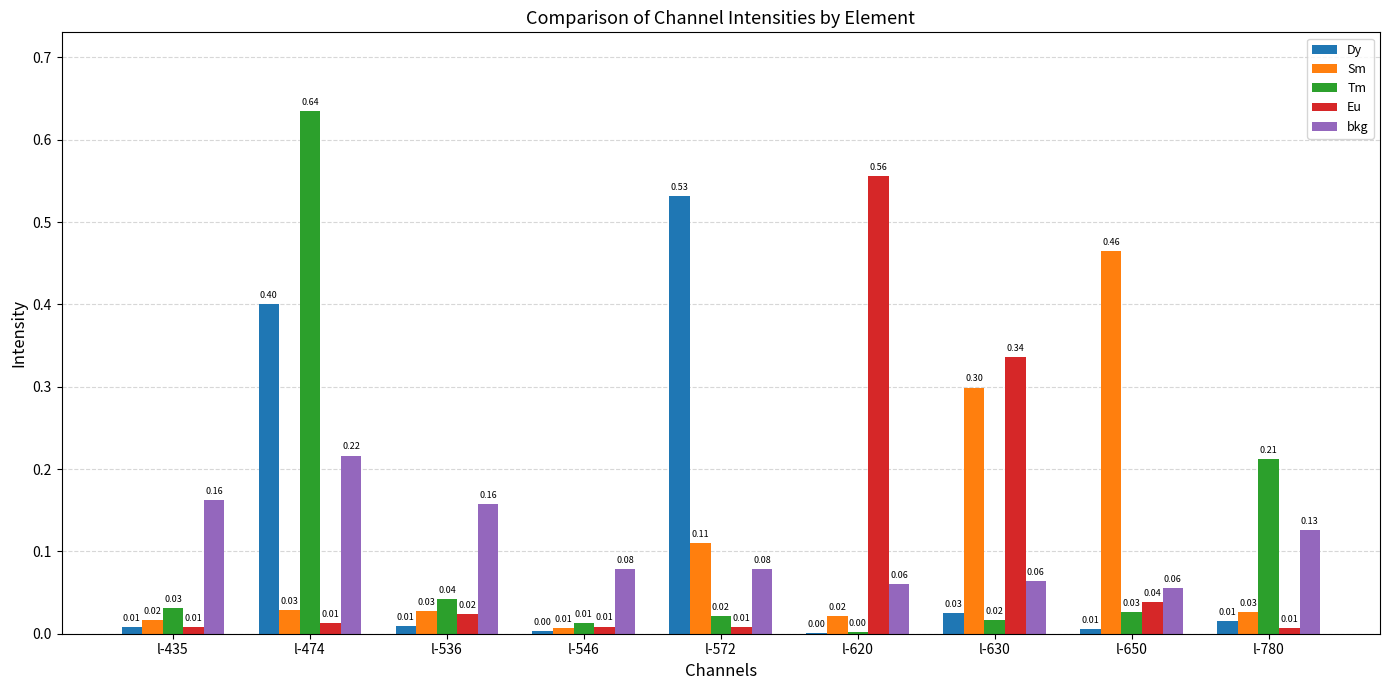

Which series changed the most between l-572 and l-630?

Dy